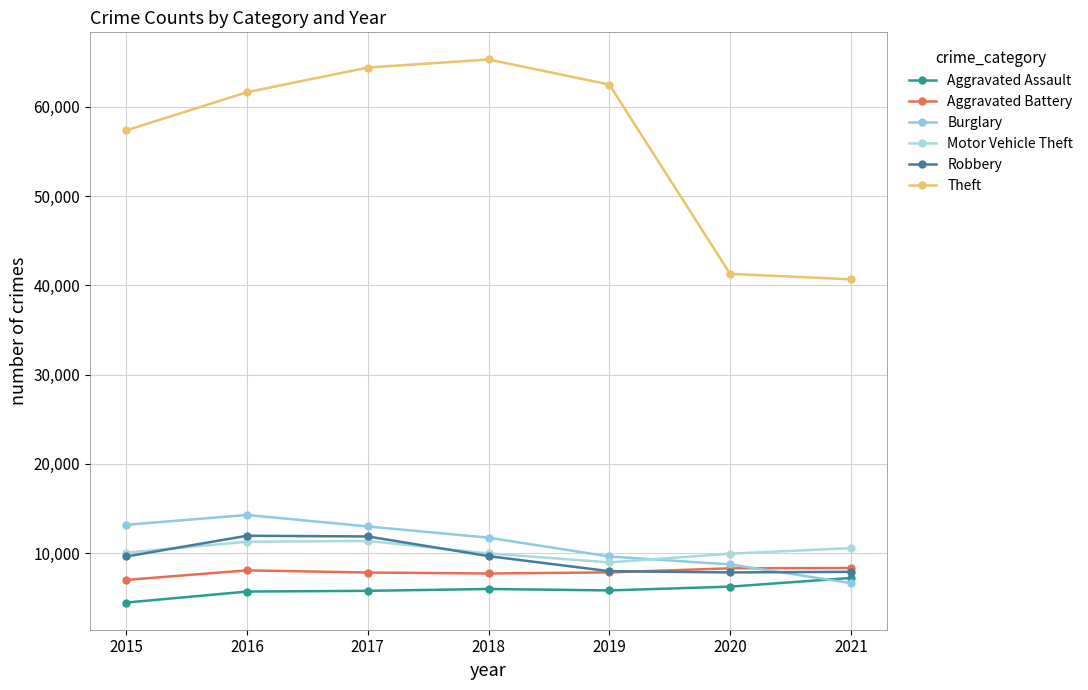

Read the Burglary value at 2020.

8753